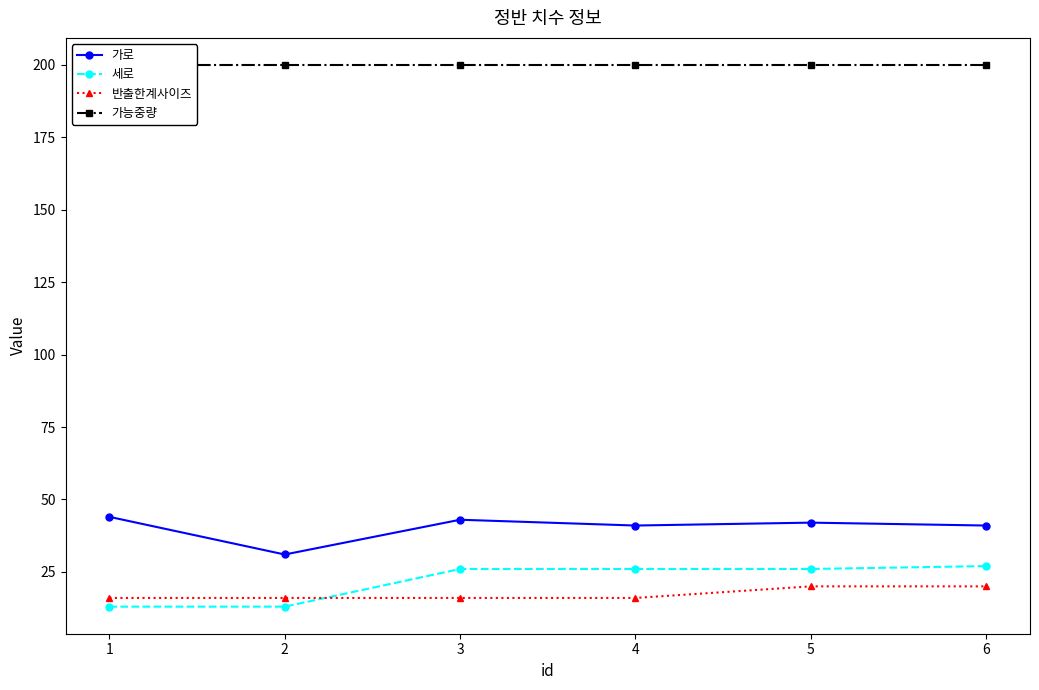

Reading left to right, transcribe all the data shown in this chart.

가로: 1=44	2=31	3=43	4=41	5=42	6=41
세로: 1=13	2=13	3=26	4=26	5=26	6=27
반출한계사이즈: 1=16	2=16	3=16	4=16	5=20	6=20
가능중량: 1=200	2=200	3=200	4=200	5=200	6=200